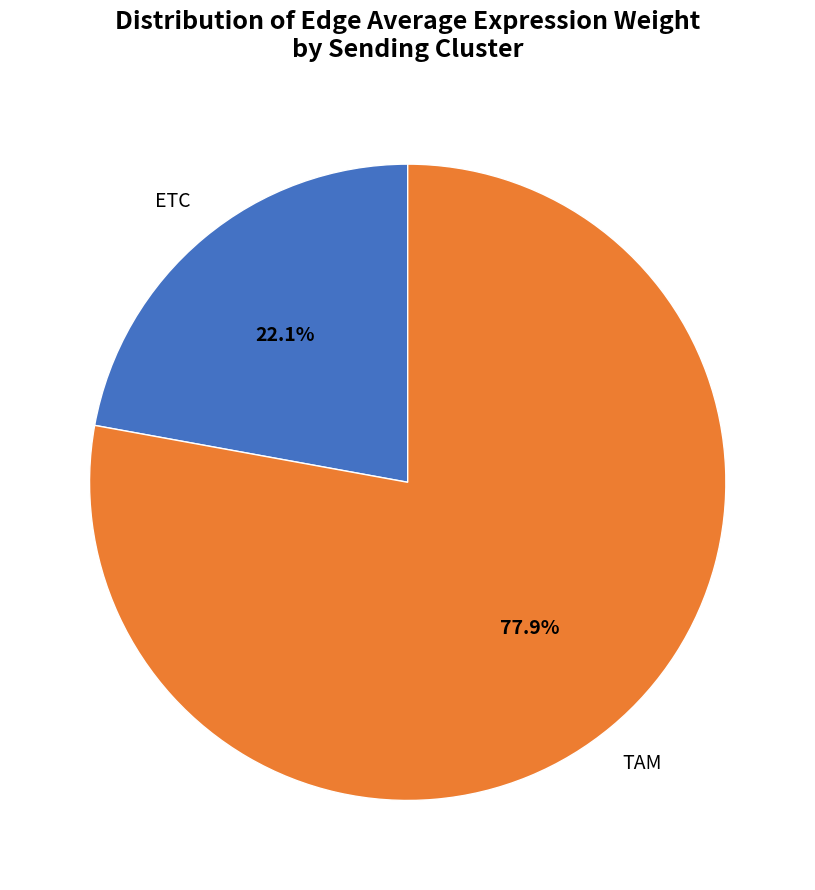

Is there a majority slice in this chart?

Yes